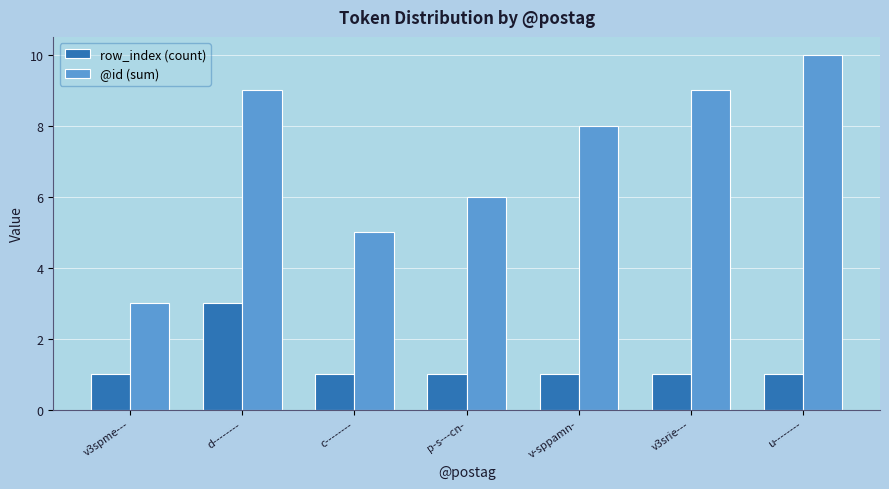

What position from the right is v3spme---?

7